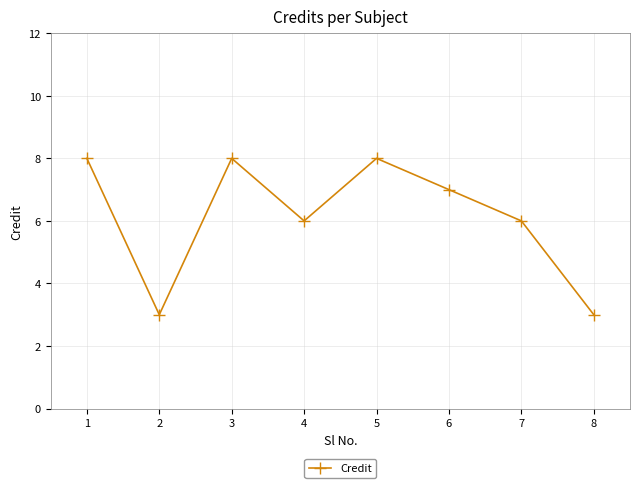

Does the chart have visible grid lines?

Yes